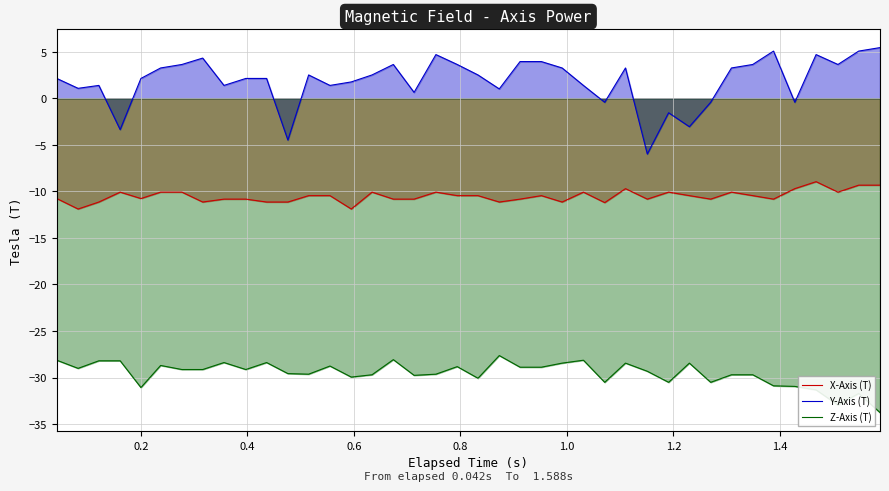

What is the greatest value displayed?

5.4